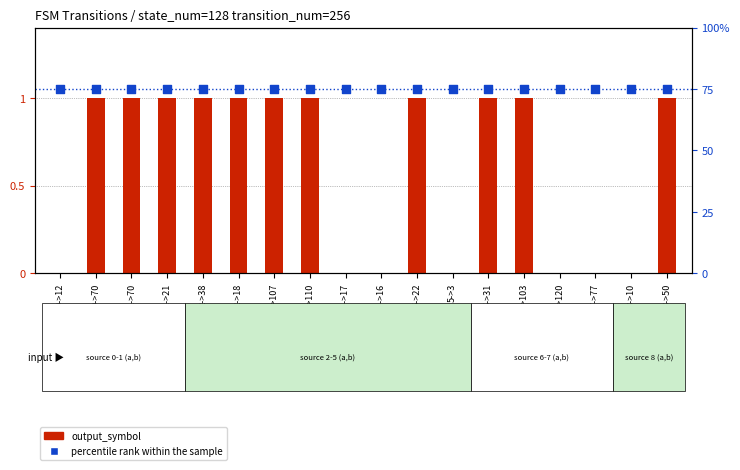

Which series has the largest Y range (max minus min)?

output_symbol